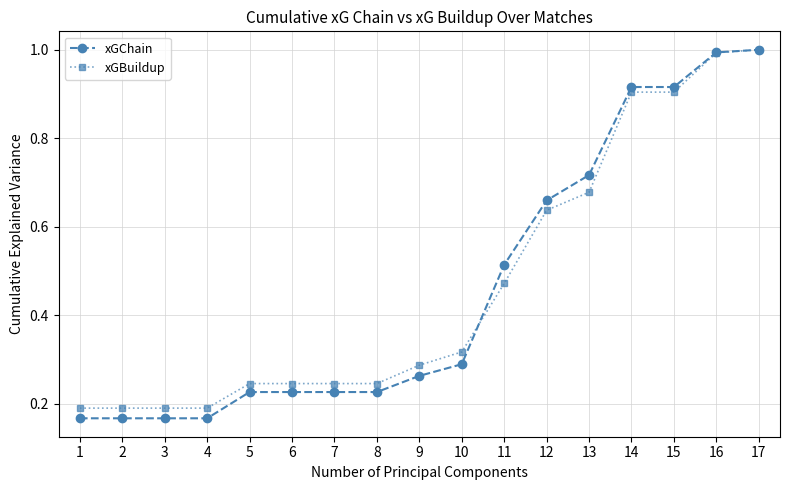

Is this an area chart (filled region under the line)?

No